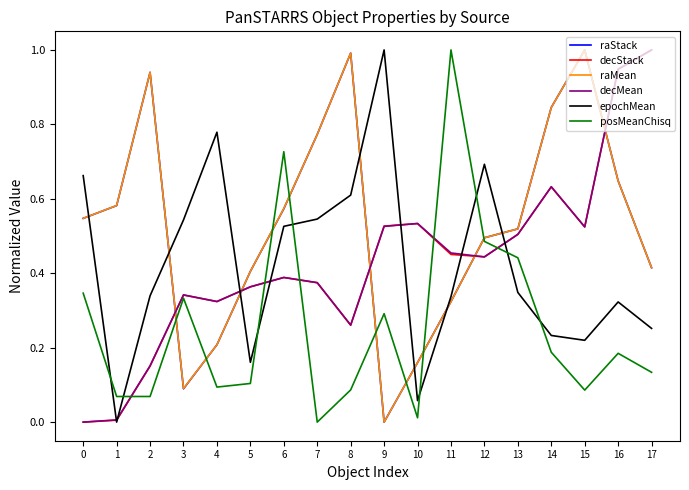

True or false: decStack and raStack intersect in this chart.

True